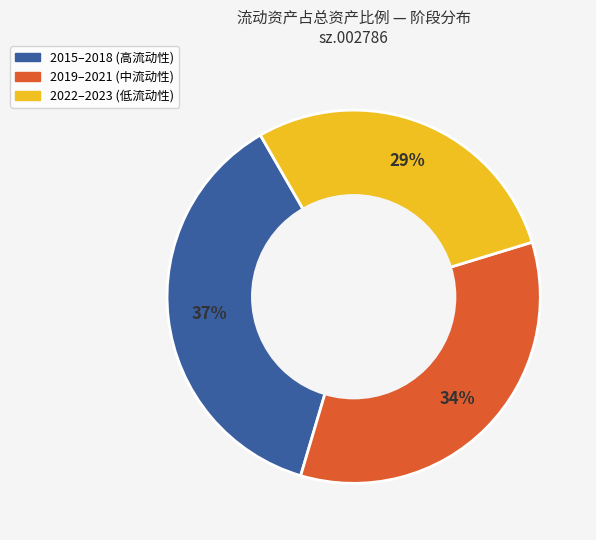

How many slices are in this pie chart?

3